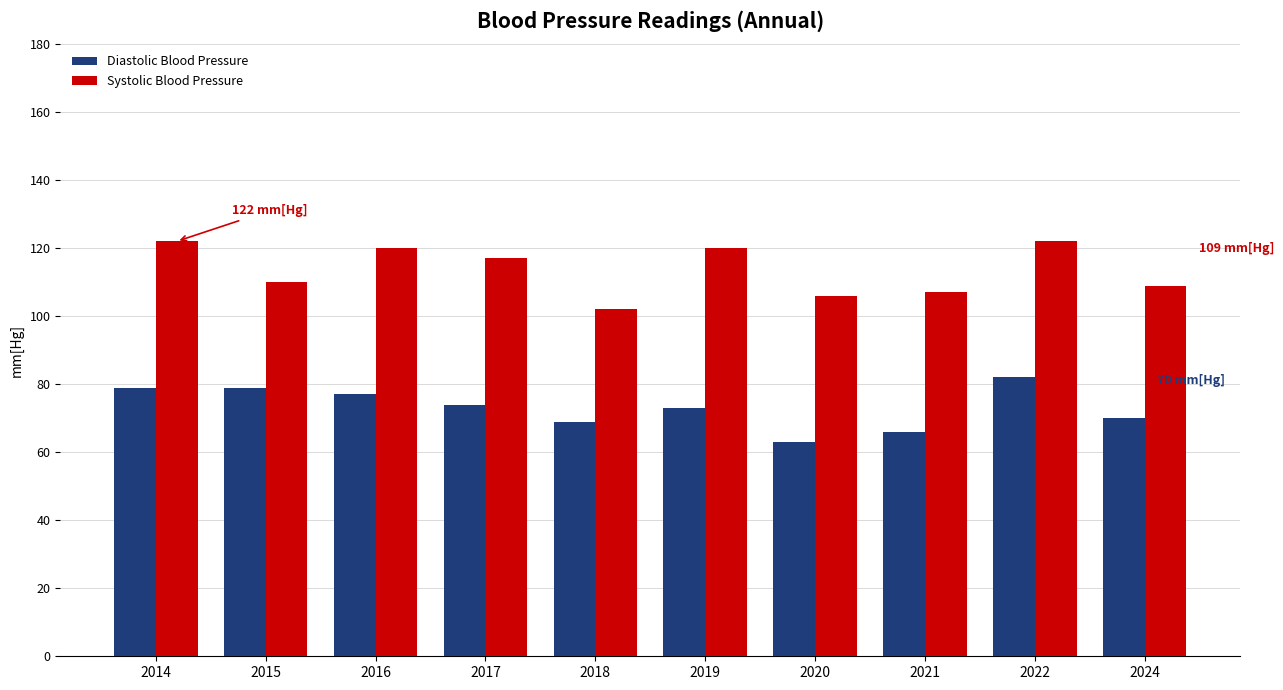

Rank the series at 2022 from highest to lowest value.

Systolic Blood Pressure, Diastolic Blood Pressure